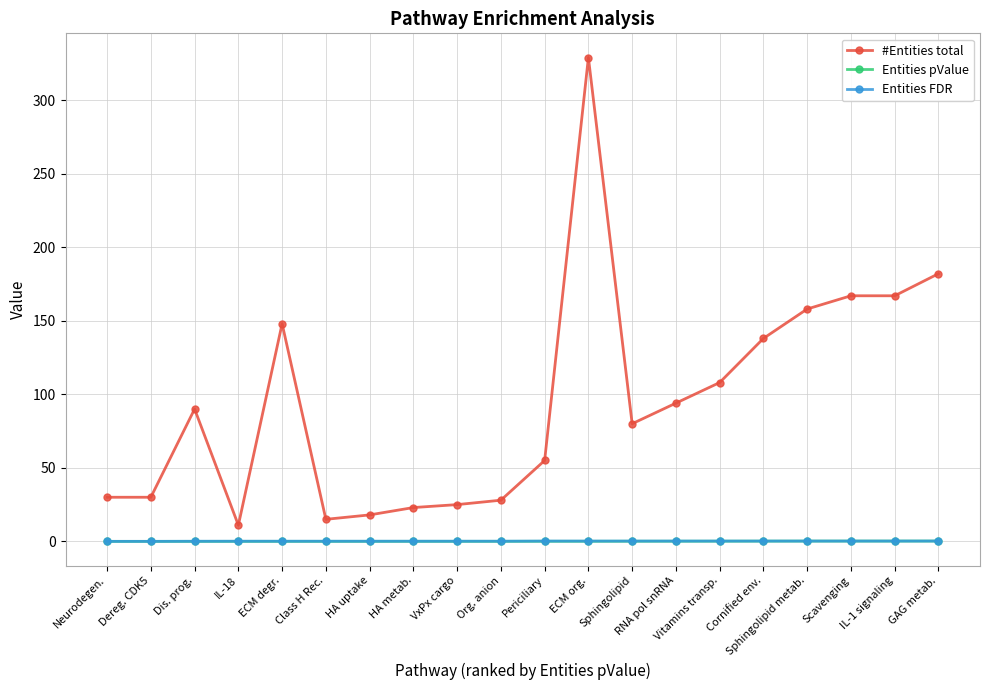

What is the label of the 3rd point from the left?

Dis. prog.